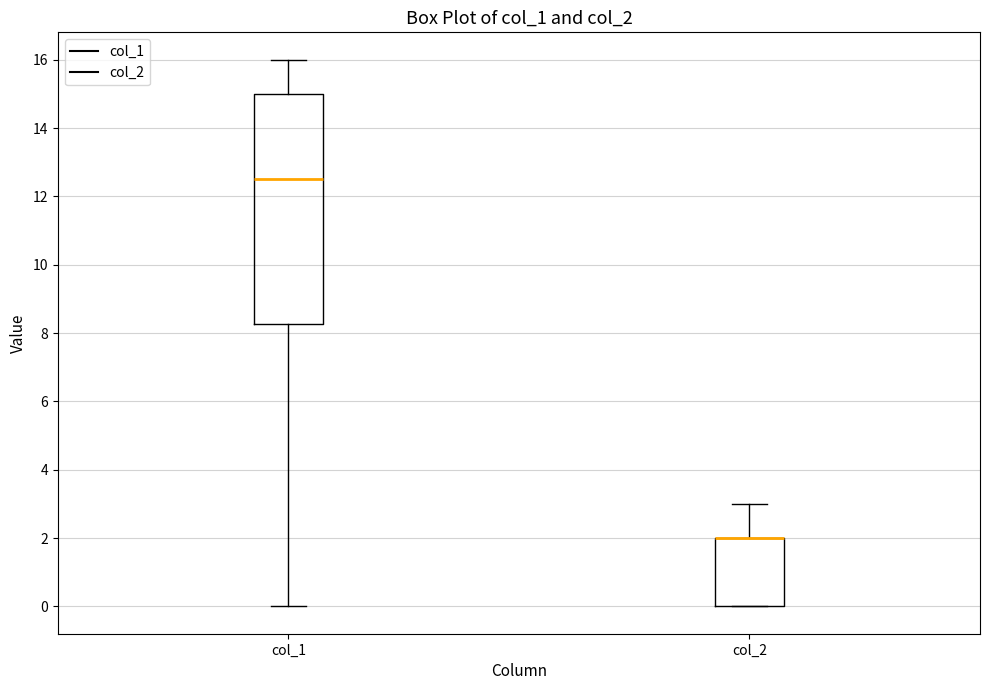

Reading left to right, read every box against the y-axis: the position of its median line, the range the box covers, and the ends of its whiskers. The values are not printed on the chart, so give them approximately, as read against the axis.

col_1: median 12.6, box 8.2 to 15.0, whiskers 0.0 to 16.0
col_2: median 2.0 (drawn on the box's upper edge), box 0.0 to 2.0, whiskers 0.0 to 3.0